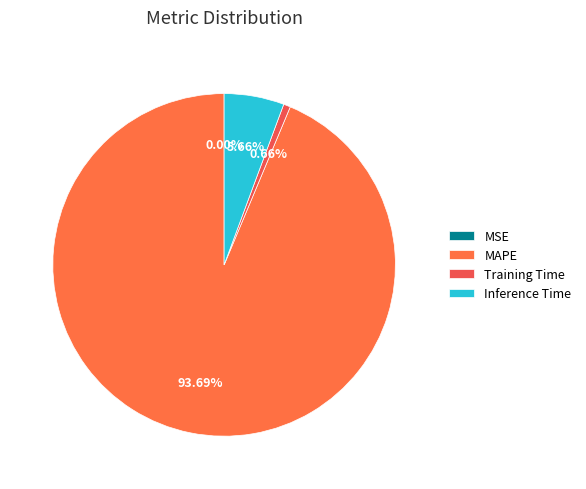

Do MSE and MAPE together represent more than half of the pie?

Yes